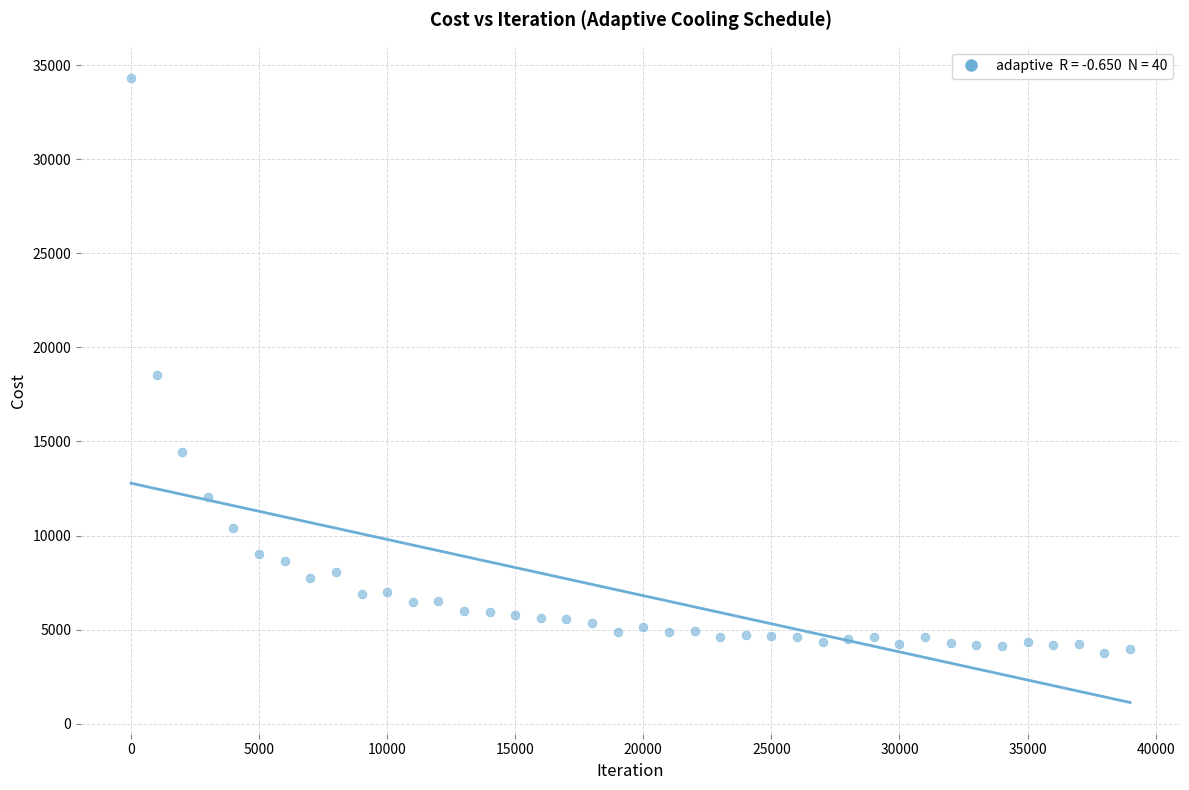

What Y value in the scatter plot is closest to 19048?

18535.0